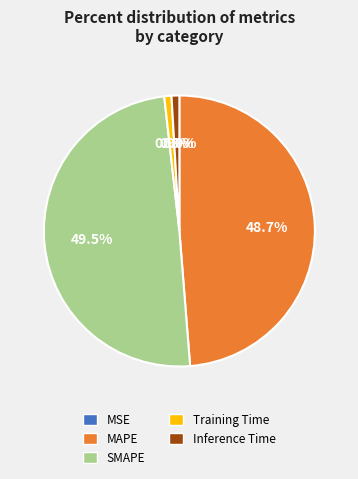

Is it true that MAPE is 49% of the pie?

True